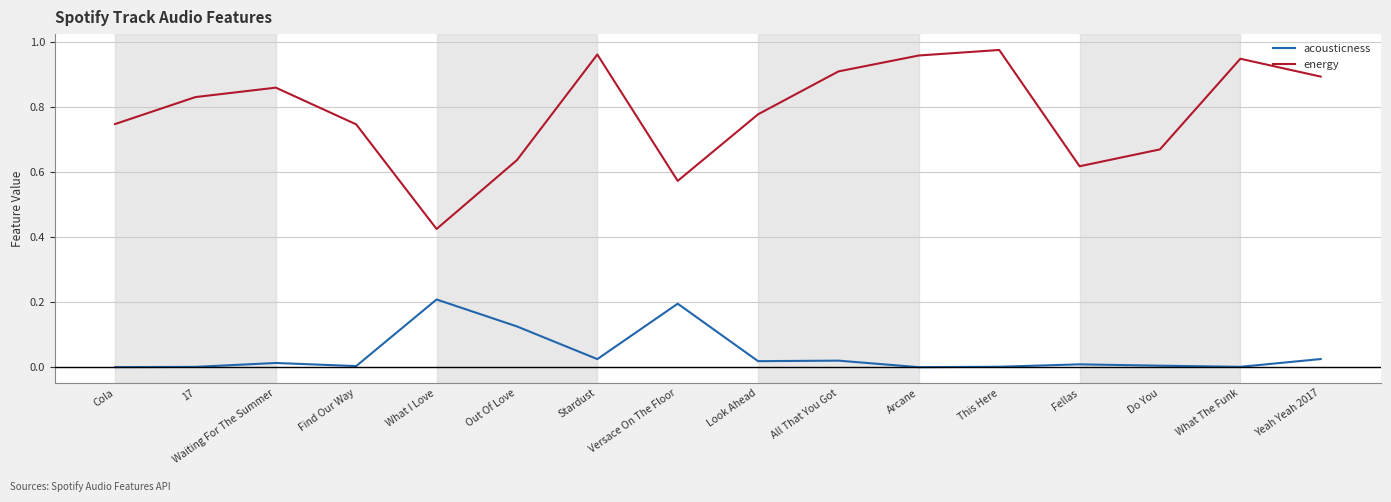

The value of energy at Yeah Yeah 2017 is 0.9. True or false?

True